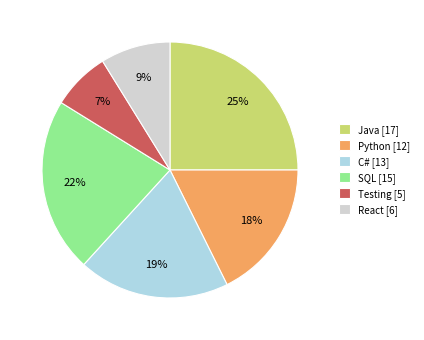

To the nearest percent, what percentage of the pie is C#?

19%